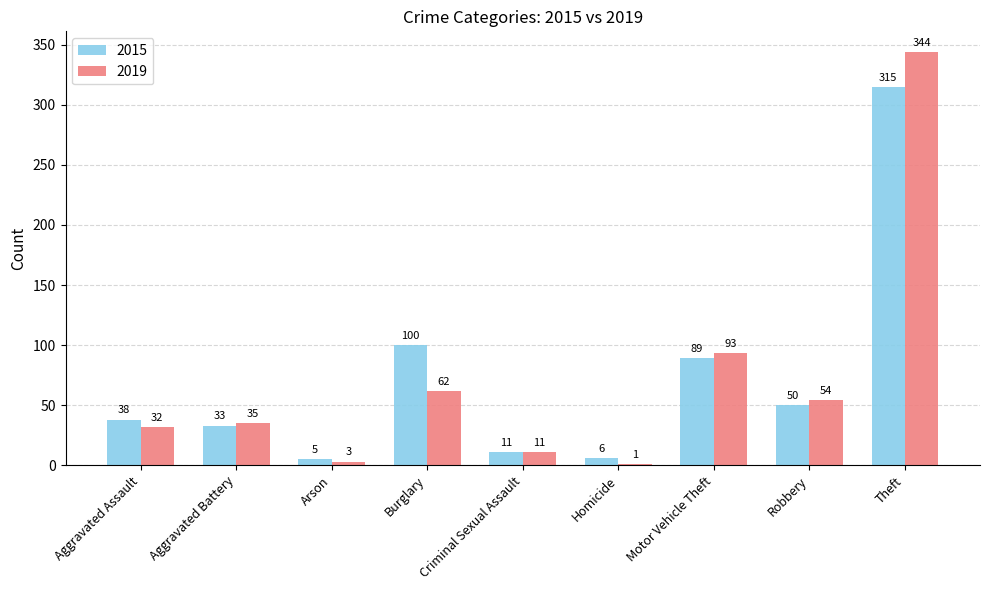

Is it true that 2015 equals 6 at Homicide?

True